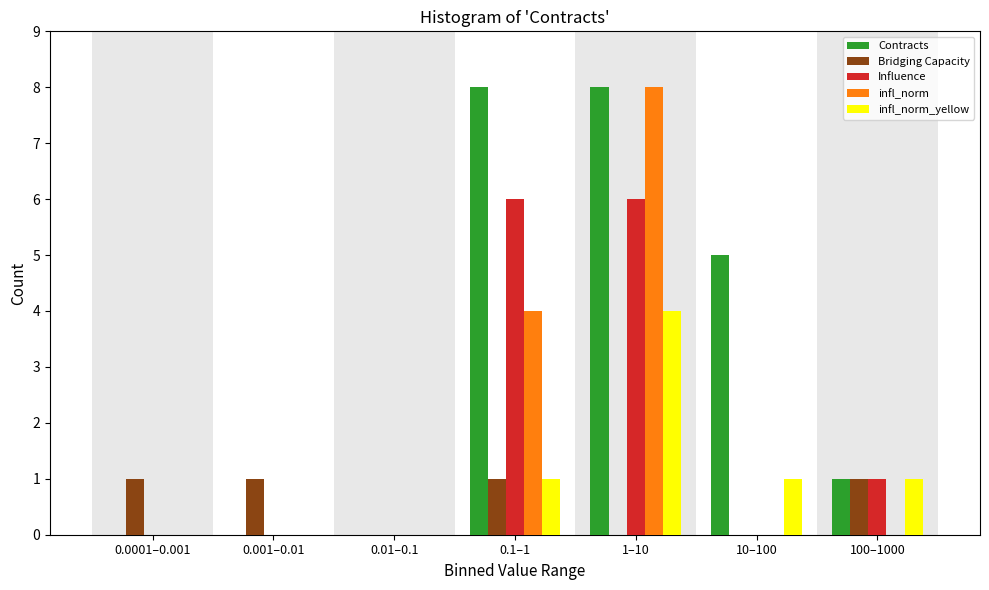

Which category has the highest value in the infl_norm series?

1–10